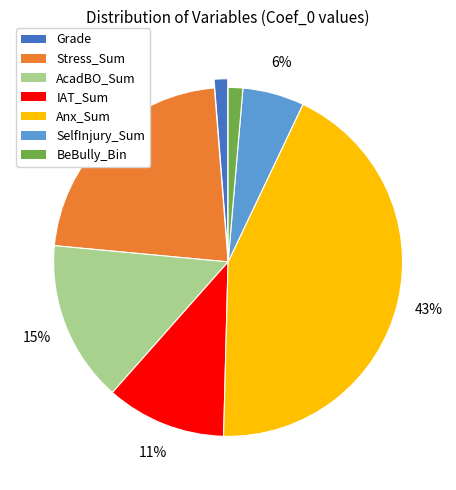

Is Stress_Sum the majority of the pie?

No